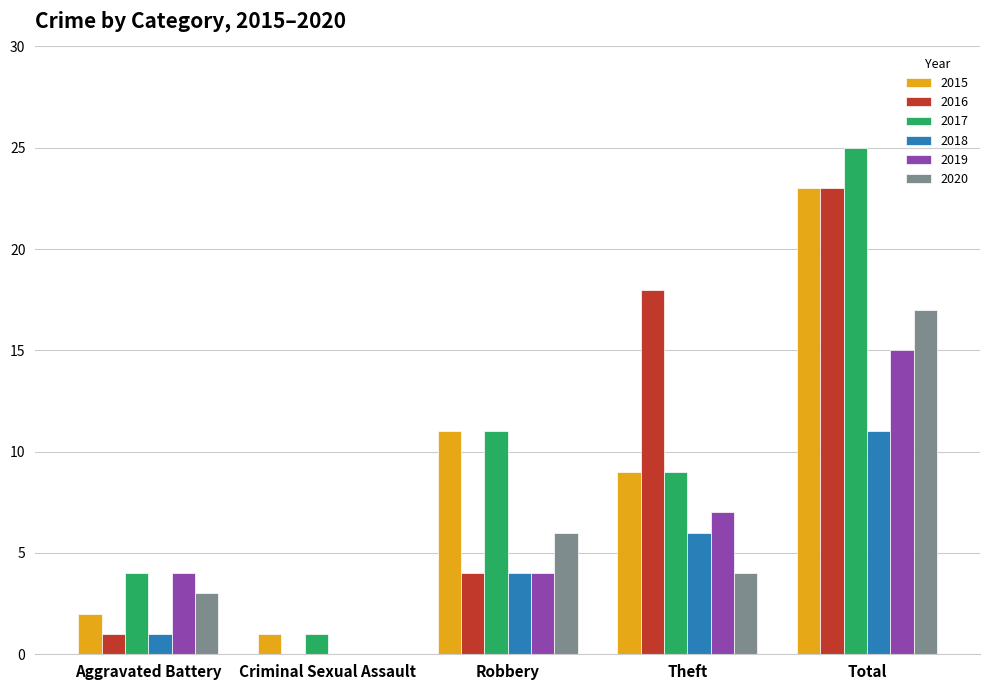

What are all the series names shown in the legend?

2015, 2016, 2017, 2018, 2019, 2020